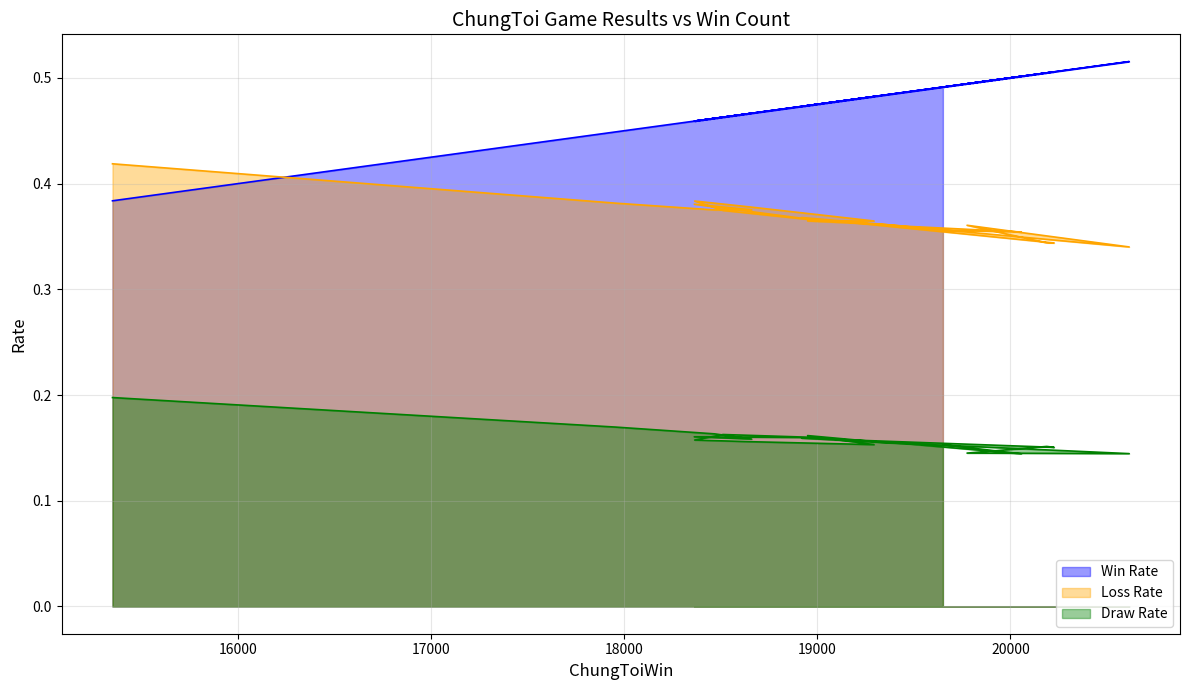

What are all the series names shown in the legend?

Win Rate, Loss Rate, Draw Rate